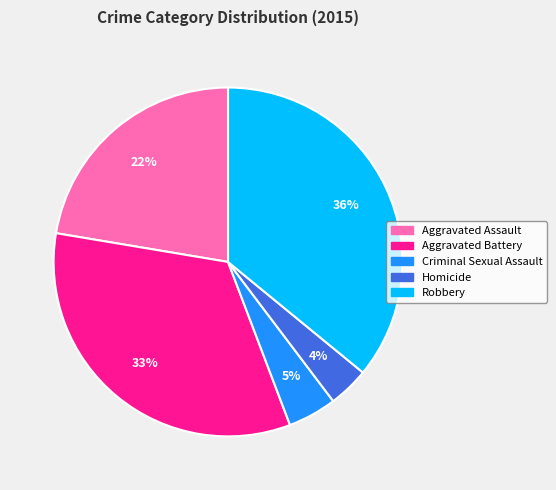

What percentage is the Aggravated Assault slice, to the nearest percent?

22%